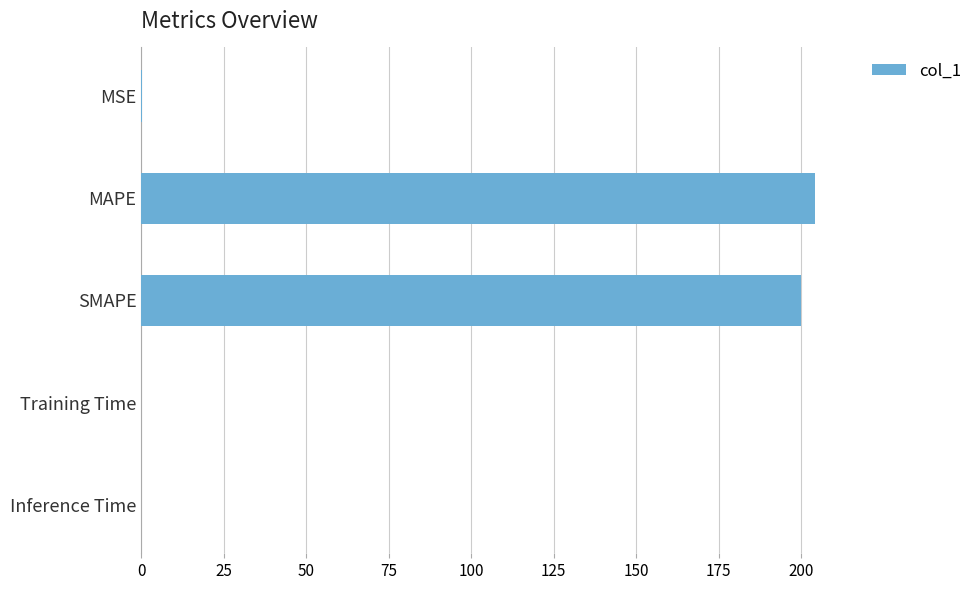

What is the approximate value at SMAPE?

200.0